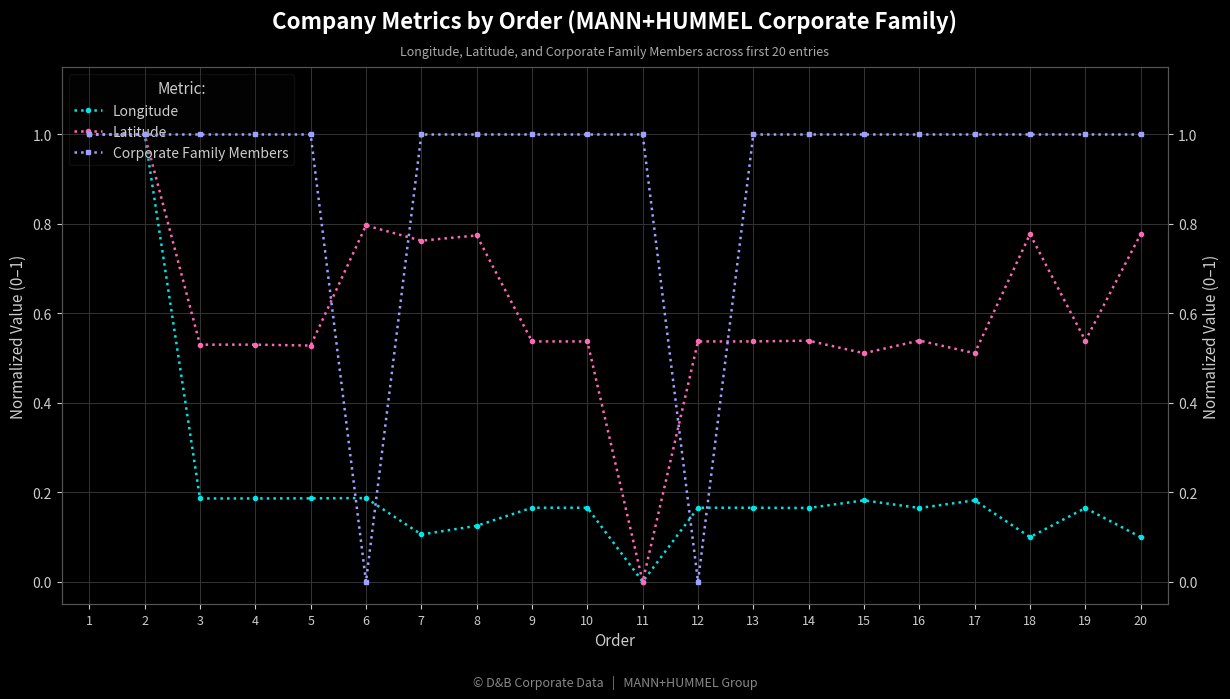

At which category is the sum across all series the highest?

1